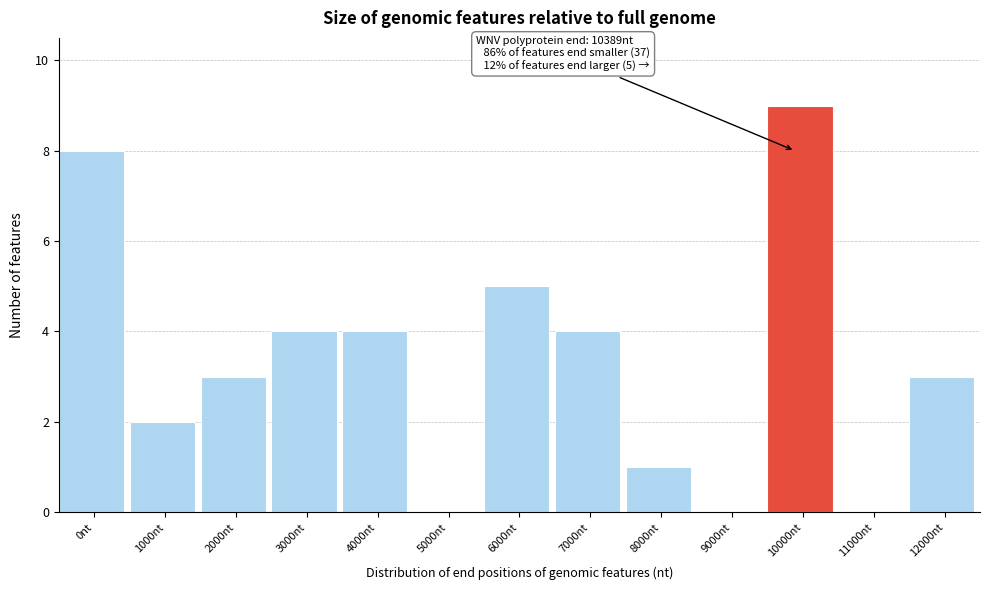

Reading left to right, list all the values displayed in this chart.

0nt=8	1000nt=2	2000nt=3	3000nt=4	4000nt=4	5000nt=0	6000nt=5	7000nt=4	8000nt=1	9000nt=0	10000nt=9	11000nt=0	12000nt=3